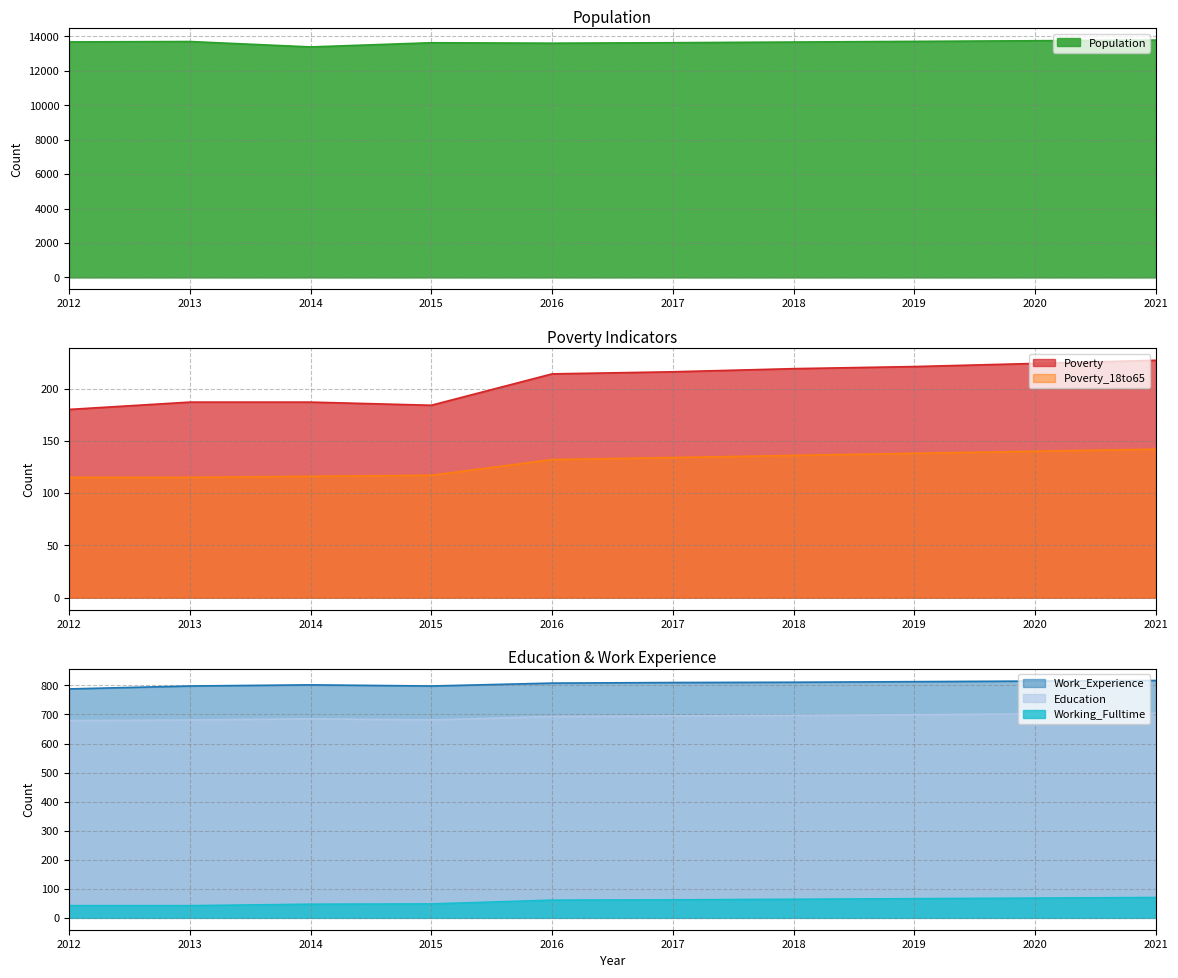

What is the smallest value displayed?

42